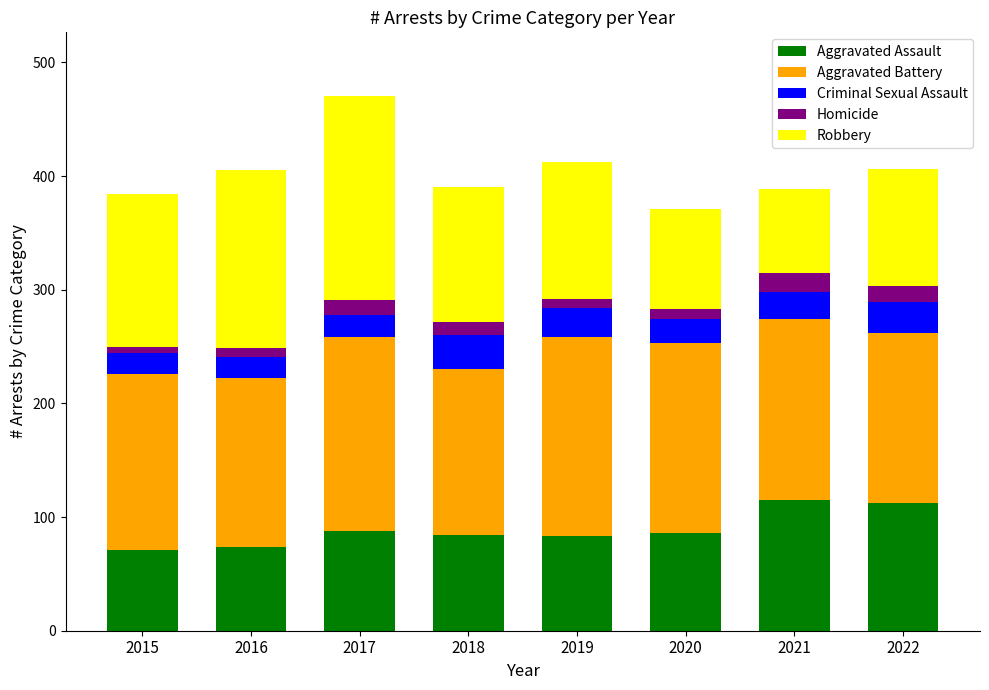

At which category is the sum across all series the highest?

2017